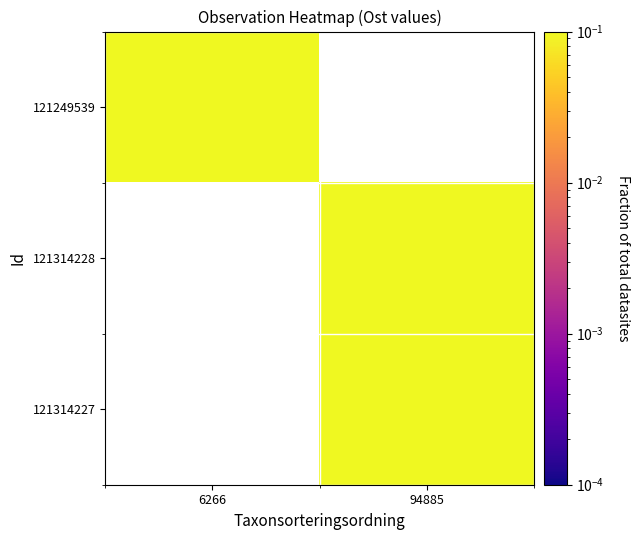

How many values in 121314228 are above zero?

1